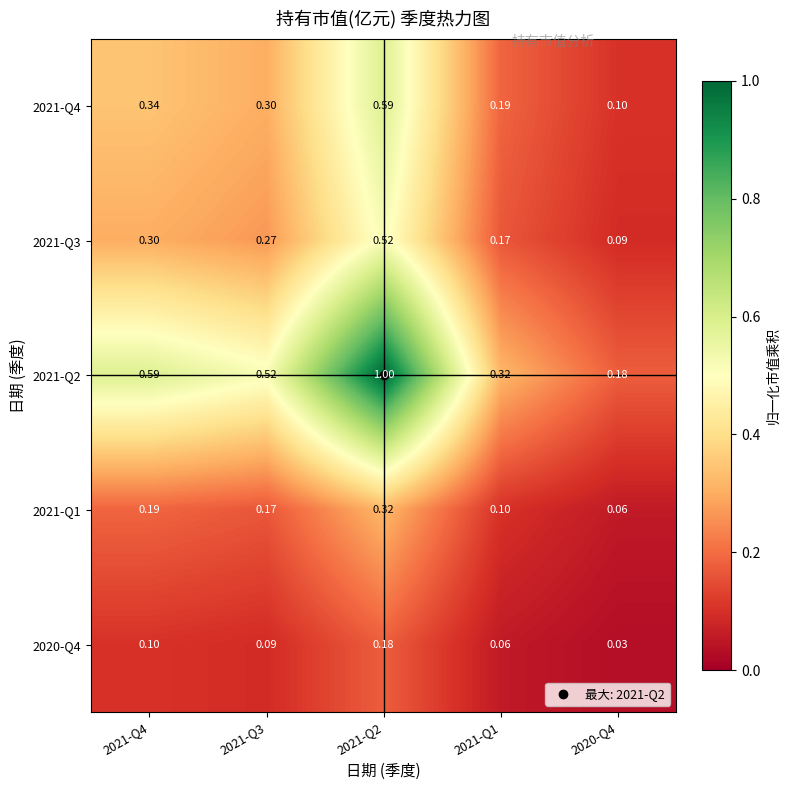

List the series in order of their peak value, lowest first.

2020-Q4, 2021-Q1, 2021-Q3, 2021-Q4, 2021-Q2